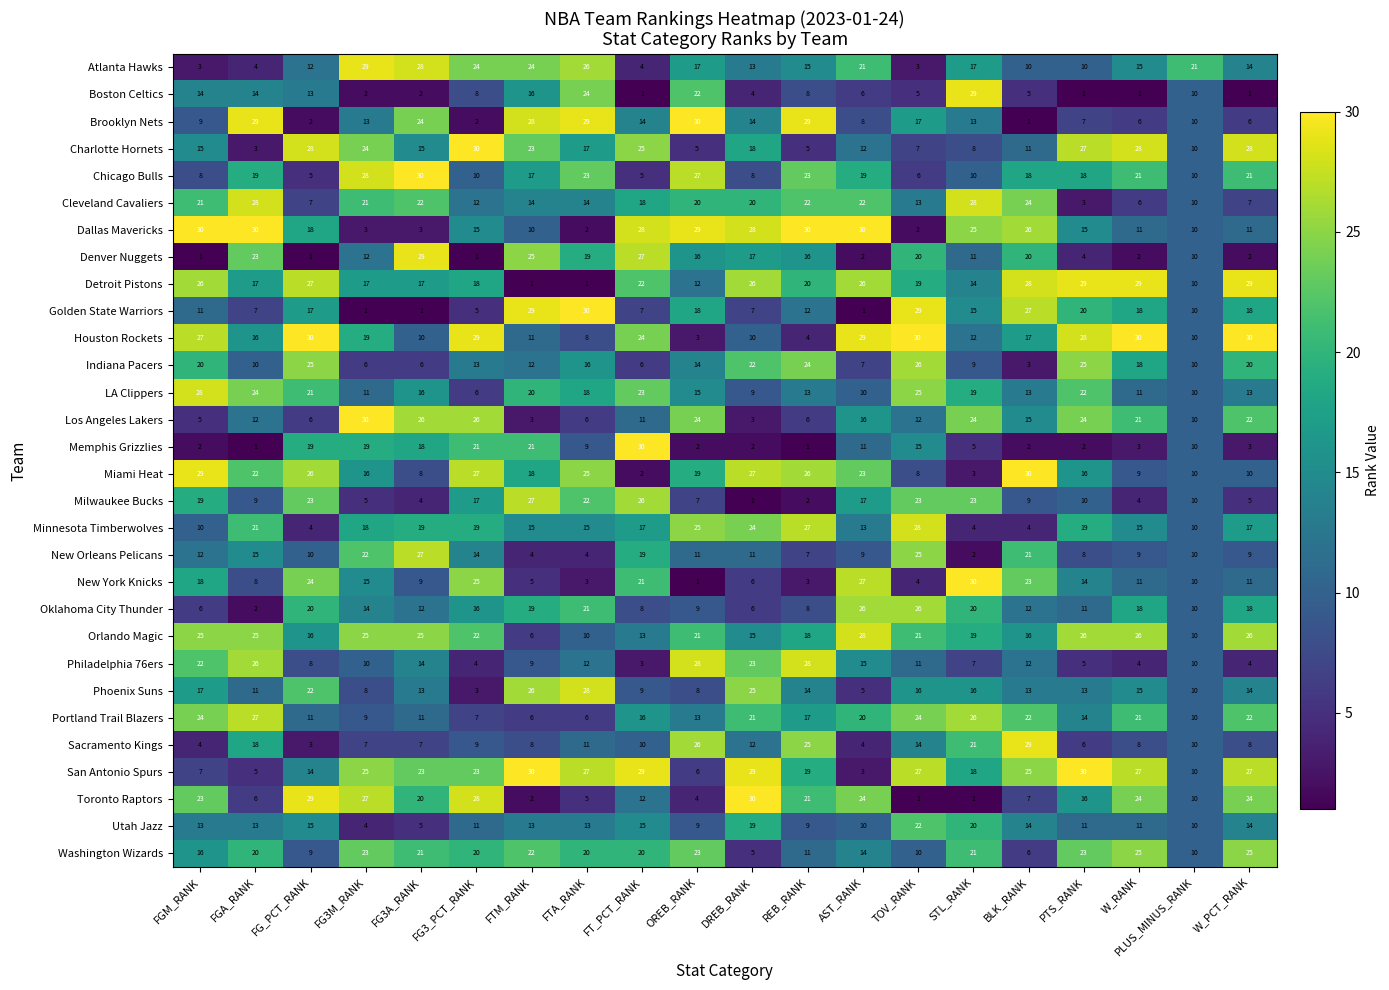

What is the sum of the Boston Celtics values at W_PCT_RANK and BLK_RANK?

6